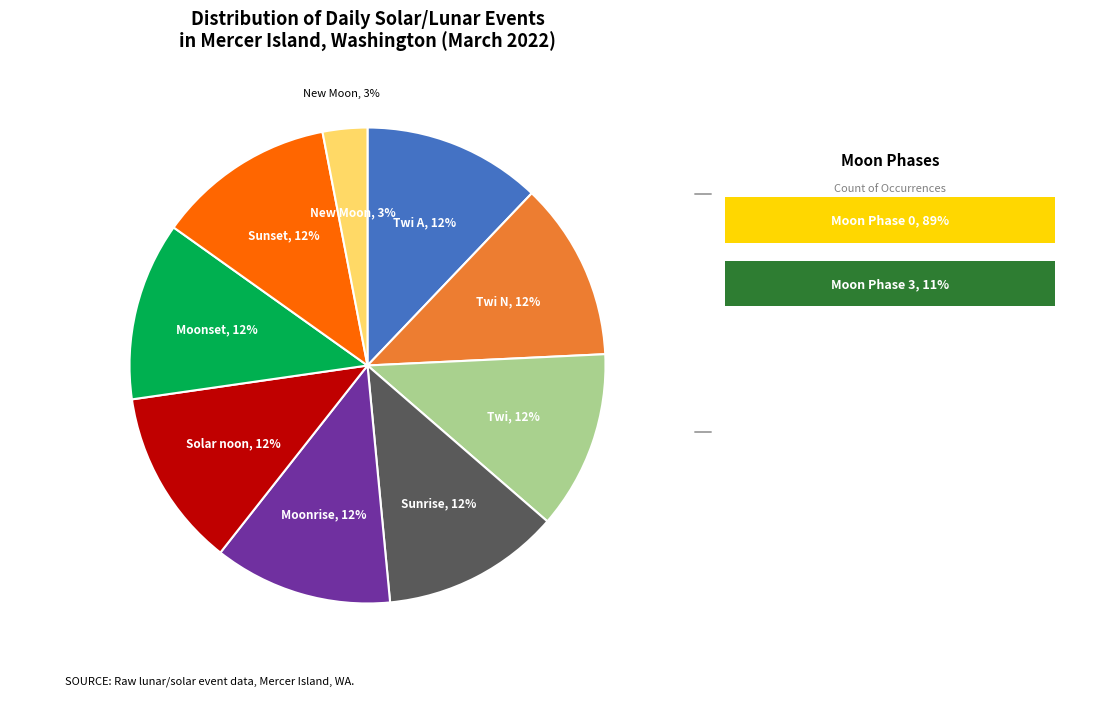

What is the largest slice in the pie chart?

Twi A